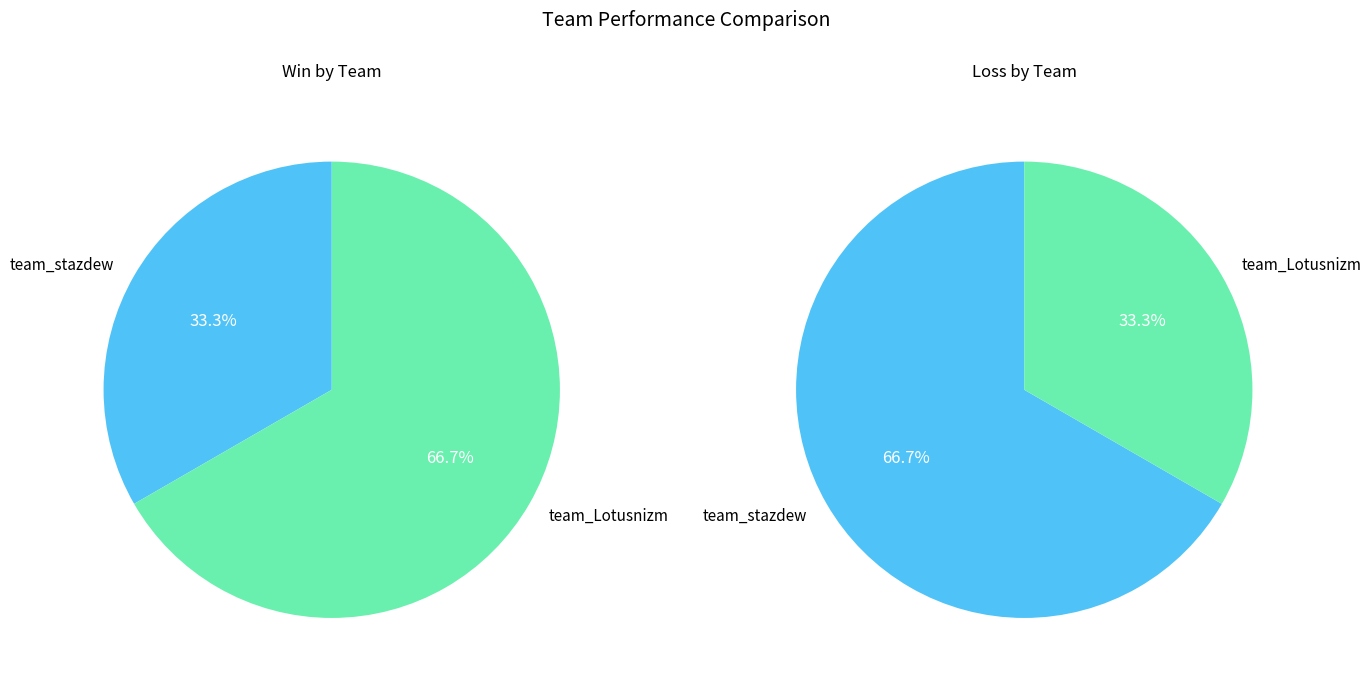

What is the difference between the highest and lowest values at team_stazdew?

2